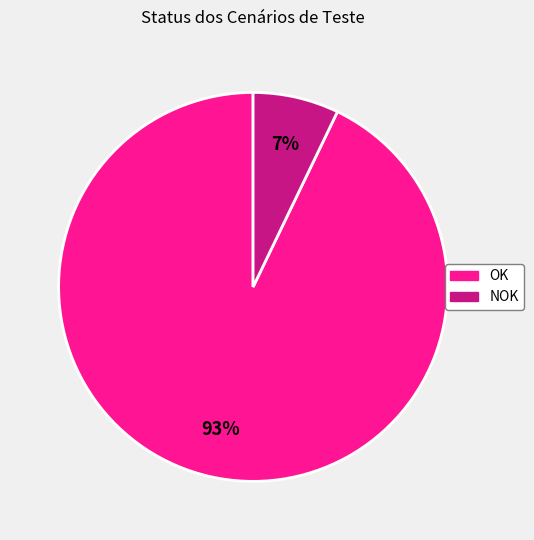

Is there a majority slice in this chart?

Yes